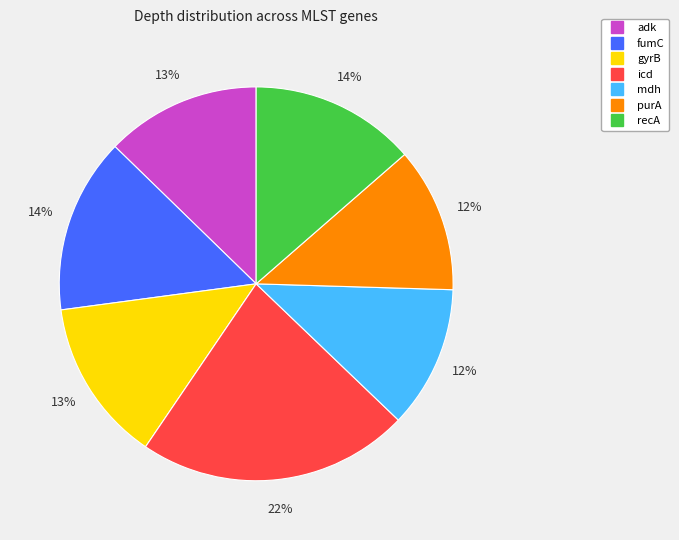

Which has a higher value, gyrB or fumC?

fumC